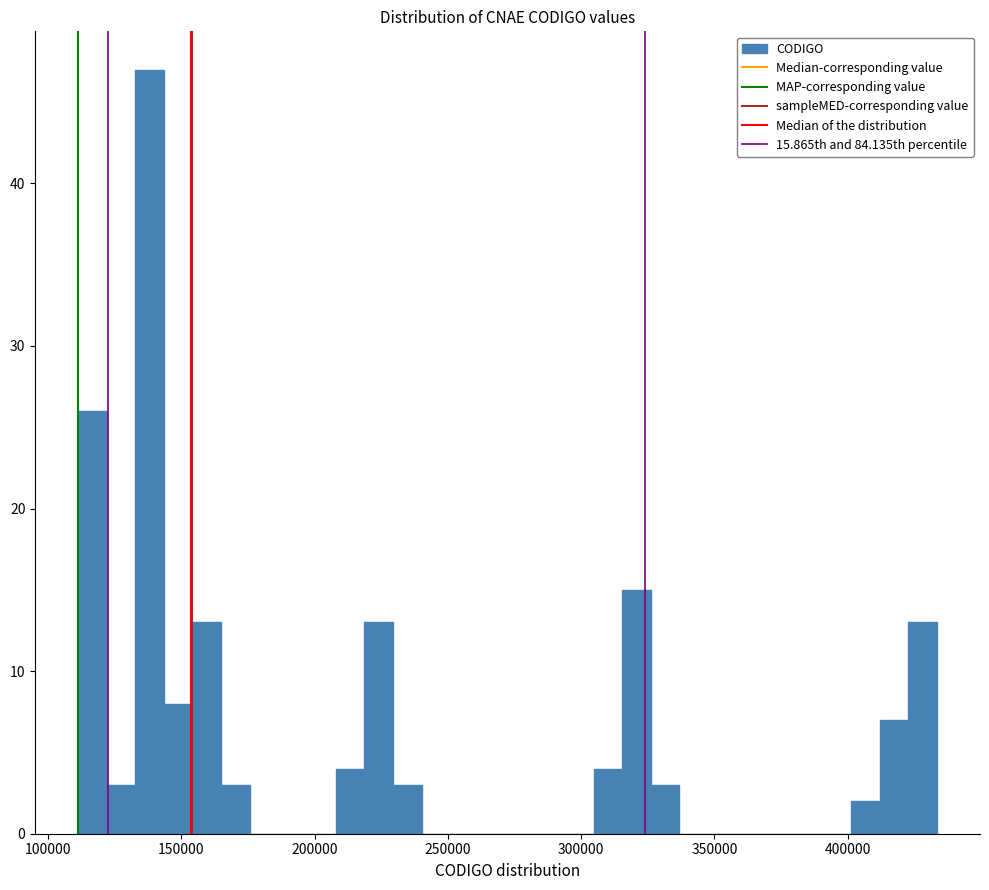

Read against the x-axis, roughly where is the centre of the tallest bar?

140000